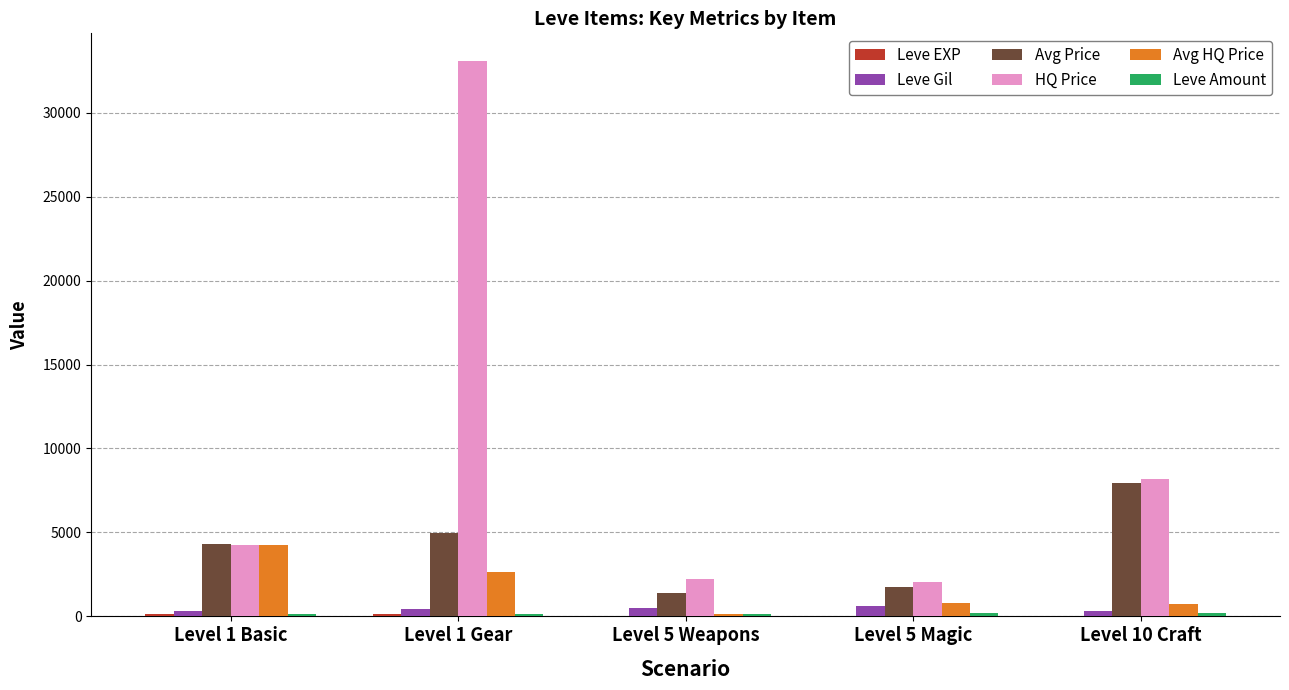

What is the maximum value shown in the chart?

33069.5